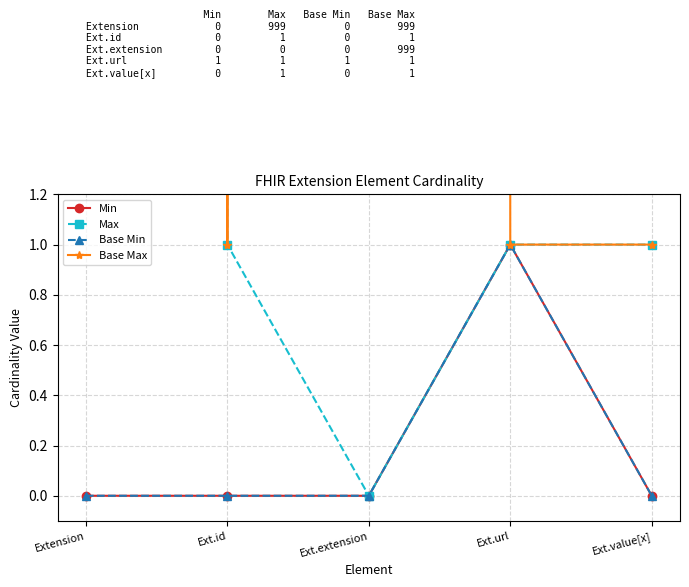

True or false: Base Min and Max intersect in this chart.

False